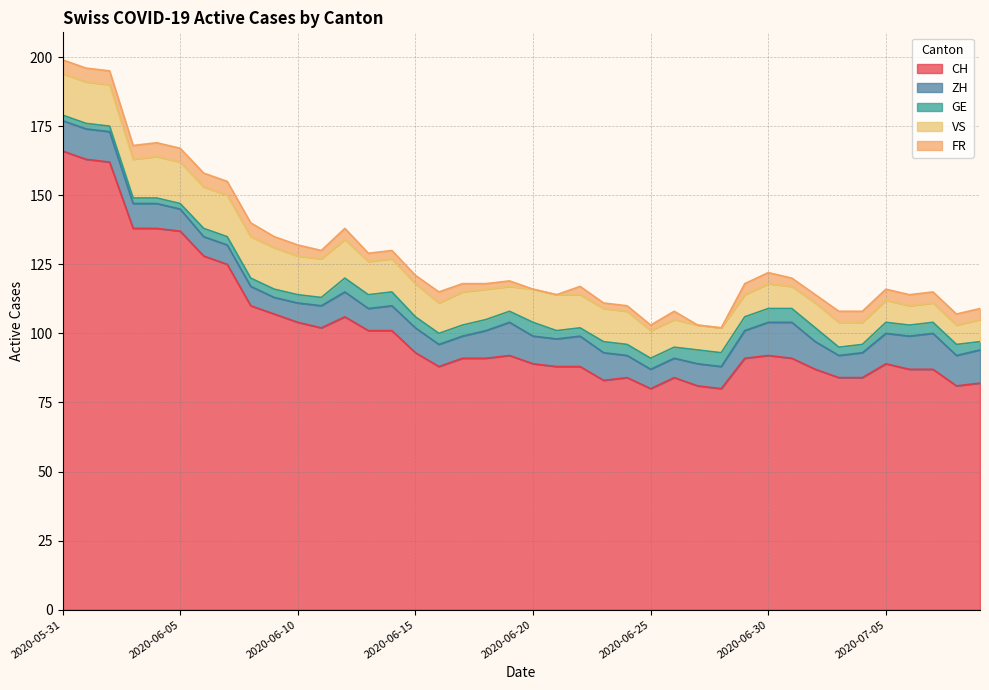

At which label does VS first exceed 12?

2020-05-31